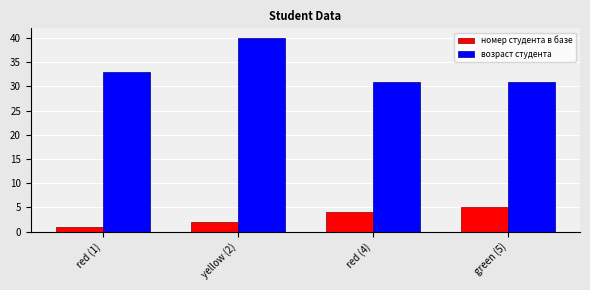

Reading left to right, transcribe all the data shown in this chart.

номер студента в базе: red (1)=1	yellow (2)=2	red (4)=4	green (5)=5
возраст студента: red (1)=33	yellow (2)=40	red (4)=31	green (5)=31